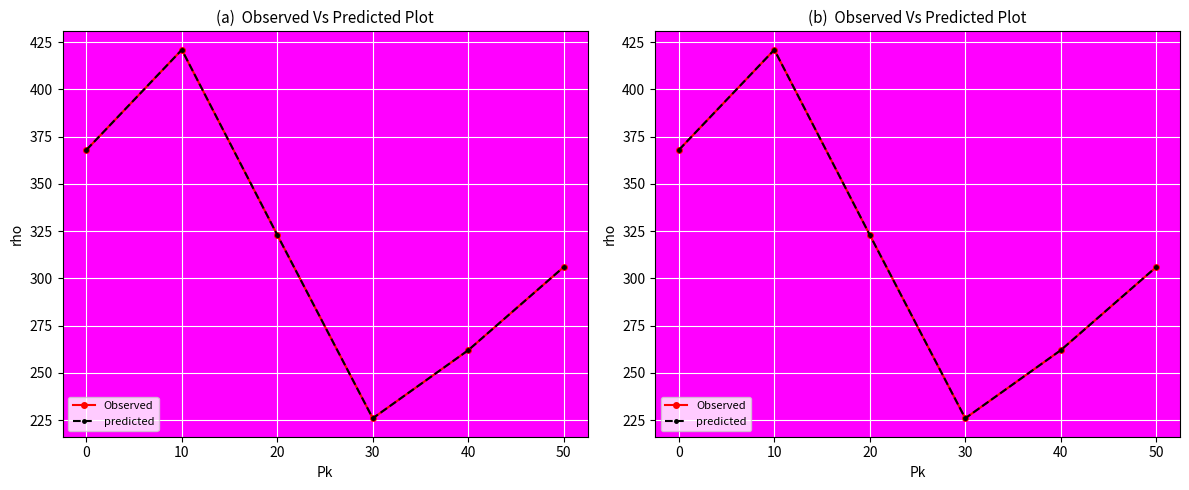

Where is Observed nearest to the value 323?

20